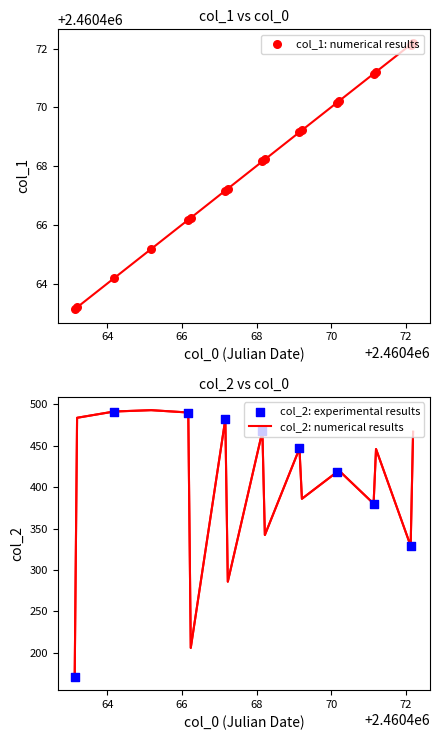

Which series has the largest total across all categories?

col_1